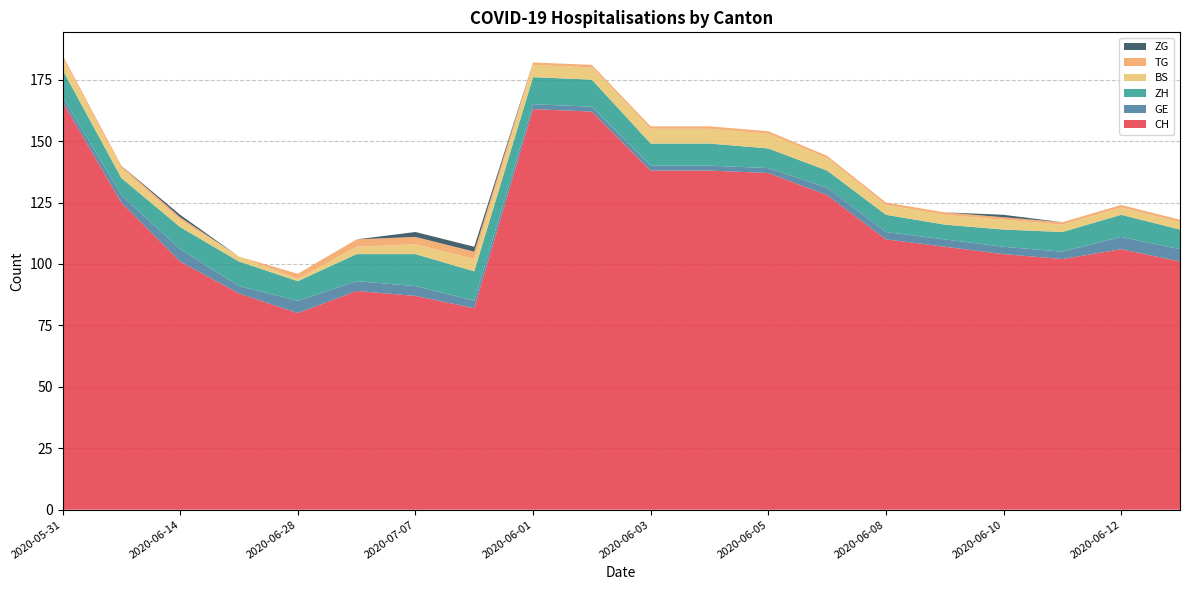

Reading left to right, transcribe all the data shown in this chart.

CH: 2020-05-31=166	2020-06-07=125	2020-06-14=101	2020-06-21=88	2020-06-28=80	2020-07-05=89	2020-07-07=87	2020-07-09=82	2020-06-01=163	2020-06-02=162	2020-06-03=138	2020-06-04=138	2020-06-05=137	2020-06-06=128	2020-06-08=110	2020-06-09=107	2020-06-10=104	2020-06-11=102	2020-06-12=106	2020-06-13=101
GE: 2020-05-31=2	2020-06-07=3	2020-06-14=5	2020-06-21=3	2020-06-28=5	2020-07-05=4	2020-07-07=4	2020-07-09=3	2020-06-01=2	2020-06-02=2	2020-06-03=2	2020-06-04=2	2020-06-05=2	2020-06-06=3	2020-06-08=3	2020-06-09=3	2020-06-10=3	2020-06-11=3	2020-06-12=5	2020-06-13=5
ZH: 2020-05-31=11	2020-06-07=7	2020-06-14=9	2020-06-21=10	2020-06-28=8	2020-07-05=11	2020-07-07=13	2020-07-09=12	2020-06-01=11	2020-06-02=11	2020-06-03=9	2020-06-04=9	2020-06-05=8	2020-06-06=7	2020-06-08=7	2020-06-09=6	2020-06-10=7	2020-06-11=8	2020-06-12=9	2020-06-13=8
BS: 2020-05-31=5	2020-06-07=4	2020-06-14=3	2020-06-21=2	2020-06-28=1	2020-07-05=3	2020-07-07=4	2020-07-09=5	2020-06-01=5	2020-06-02=5	2020-06-03=6	2020-06-04=6	2020-06-05=6	2020-06-06=5	2020-06-08=4	2020-06-09=4	2020-06-10=4	2020-06-11=3	2020-06-12=3	2020-06-13=3
TG: 2020-05-31=1	2020-06-07=1	2020-06-14=1	2020-06-21=0	2020-06-28=2	2020-07-05=3	2020-07-07=3	2020-07-09=3	2020-06-01=1	2020-06-02=1	2020-06-03=1	2020-06-04=1	2020-06-05=1	2020-06-06=1	2020-06-08=1	2020-06-09=1	2020-06-10=1	2020-06-11=1	2020-06-12=1	2020-06-13=1
ZG: 2020-05-31=0	2020-06-07=0	2020-06-14=1	2020-06-21=0	2020-06-28=0	2020-07-05=0	2020-07-07=2	2020-07-09=2	2020-06-01=0	2020-06-02=0	2020-06-03=0	2020-06-04=0	2020-06-05=0	2020-06-06=0	2020-06-08=0	2020-06-09=0	2020-06-10=1	2020-06-11=0	2020-06-12=0	2020-06-13=0